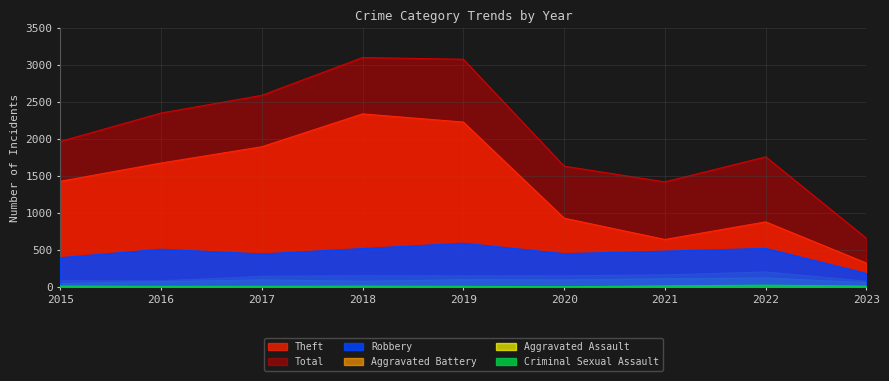

Between 2020 and 2021, which series saw the biggest shift?

Theft